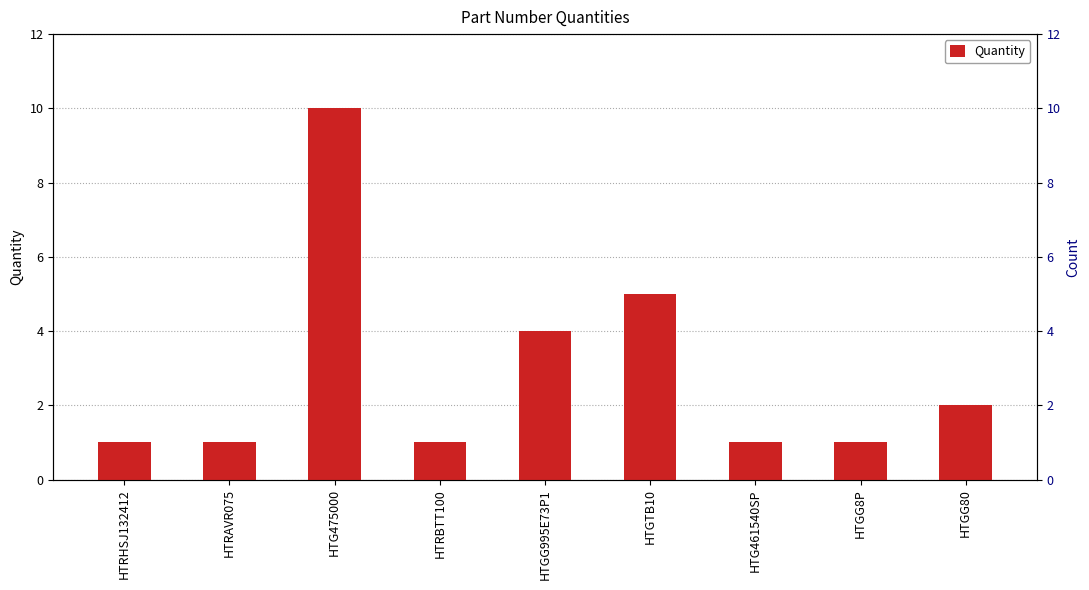

Which category has the lowest value across all series?

HTRHSJ132412